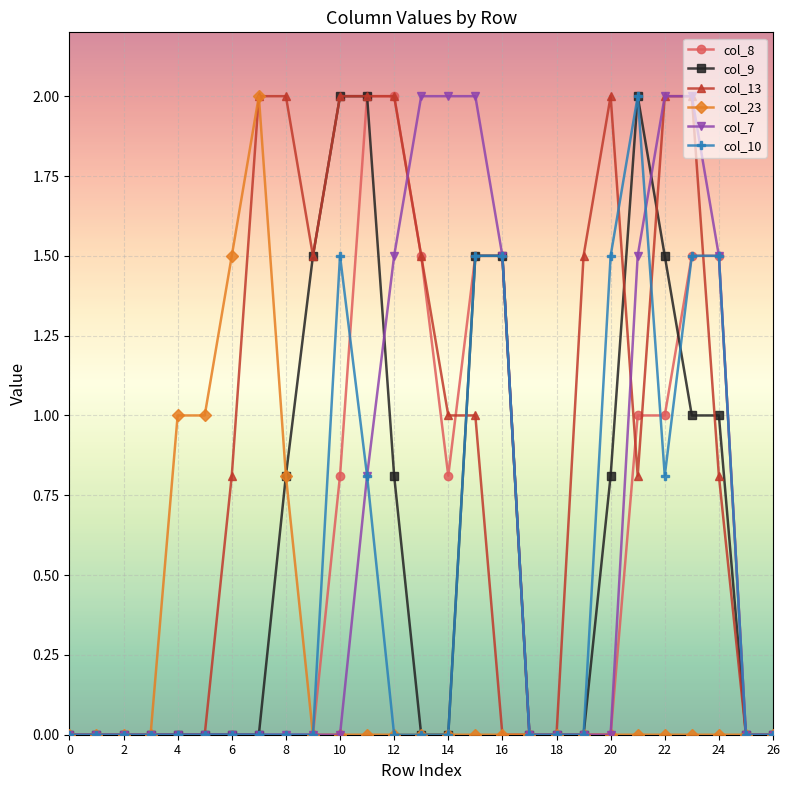

What are all the series names shown in the legend?

col_8, col_9, col_13, col_23, col_7, col_10